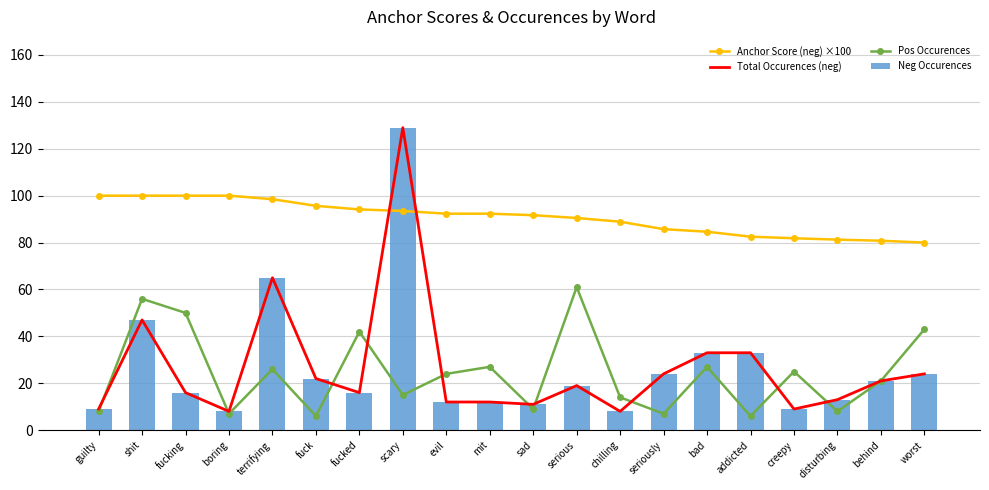

Reading left to right, extract all data points from this chart.

Anchor Score (neg) ×100: guilty=100.0	shit=100.0	fucking=100.0	boring=100.0	terrifying=98.5	fuck=95.7	fucked=94.1	scary=93.5	evil=92.3	mit=92.3	sad=91.7	serious=90.5	chilling=88.9	seriously=85.7	bad=84.6	addicted=82.5	creepy=81.8	disturbing=81.2	behind=80.8	worst=80.0
Total Occurences (neg): guilty=9.0	shit=47.0	fucking=16.0	boring=8.0	terrifying=65.0	fuck=22.0	fucked=16.0	scary=129.0	evil=12.0	mit=12.0	sad=11.0	serious=19.0	chilling=8.0	seriously=24.0	bad=33.0	addicted=33.0	creepy=9.0	disturbing=13.0	behind=21.0	worst=24.0
Pos Occurences: guilty=8.0	shit=56.0	fucking=50.0	boring=7.0	terrifying=26.0	fuck=6.0	fucked=42.0	scary=15.0	evil=24.0	mit=27.0	sad=9.0	serious=61.0	chilling=14.0	seriously=7.0	bad=27.0	addicted=6.0	creepy=25.0	disturbing=8.0	behind=21.0	worst=43.0
Neg Occurences: guilty=9.0	shit=47.0	fucking=16.0	boring=8.0	terrifying=65.0	fuck=22.0	fucked=16.0	scary=129.0	evil=12.0	mit=12.0	sad=11.0	serious=19.0	chilling=8.0	seriously=24.0	bad=33.0	addicted=33.0	creepy=9.0	disturbing=13.0	behind=21.0	worst=24.0